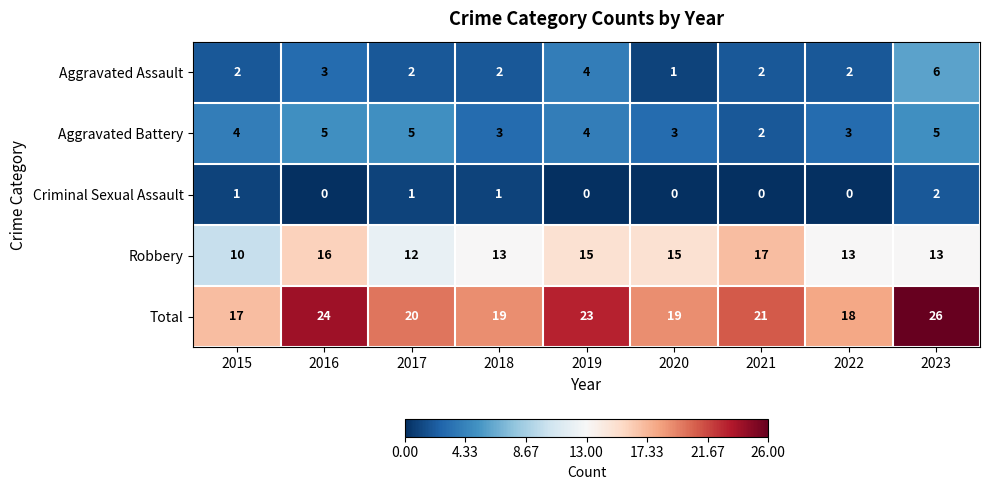

What is the sum of all Aggravated Battery values?

34